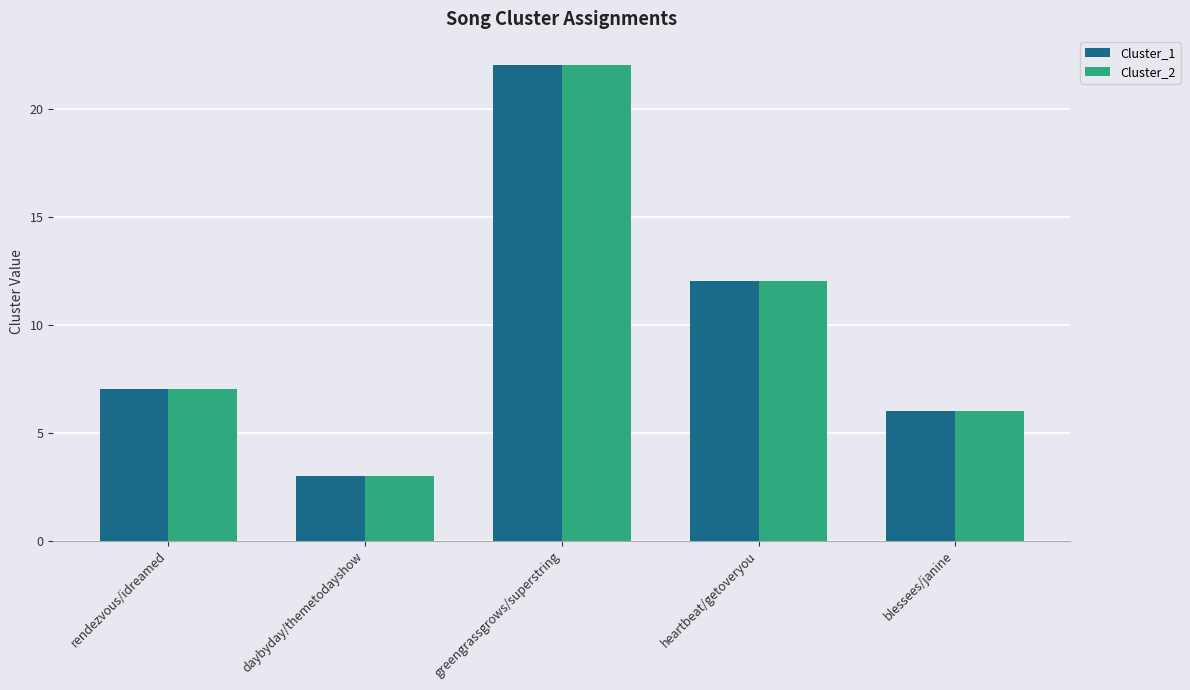

What is the sum of all Cluster_1 values?

50